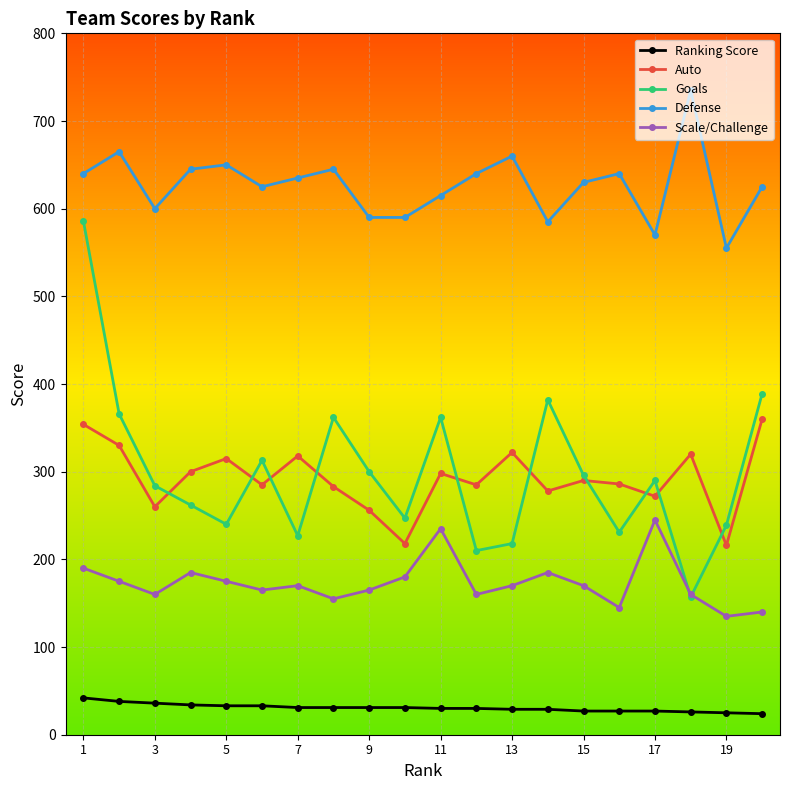

True or false: Ranking Score and Defense cross at least once.

False